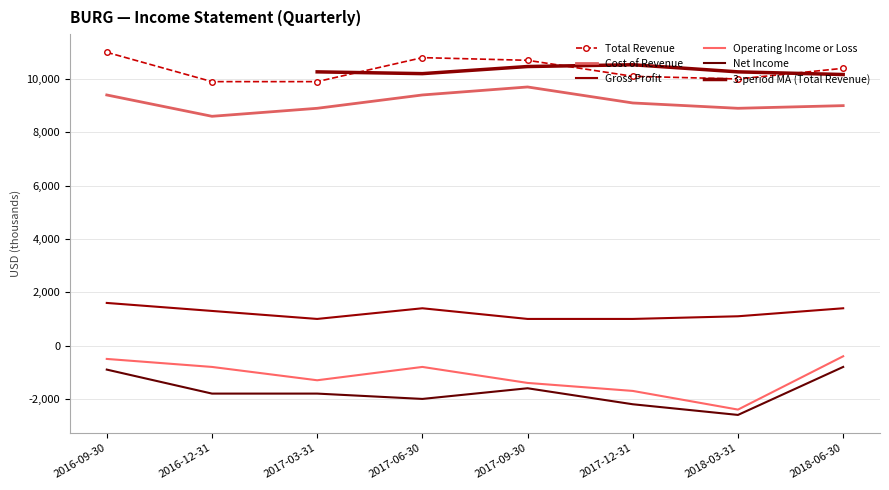

Where does the Operating Income or Loss series first go above -800?

2016-09-30